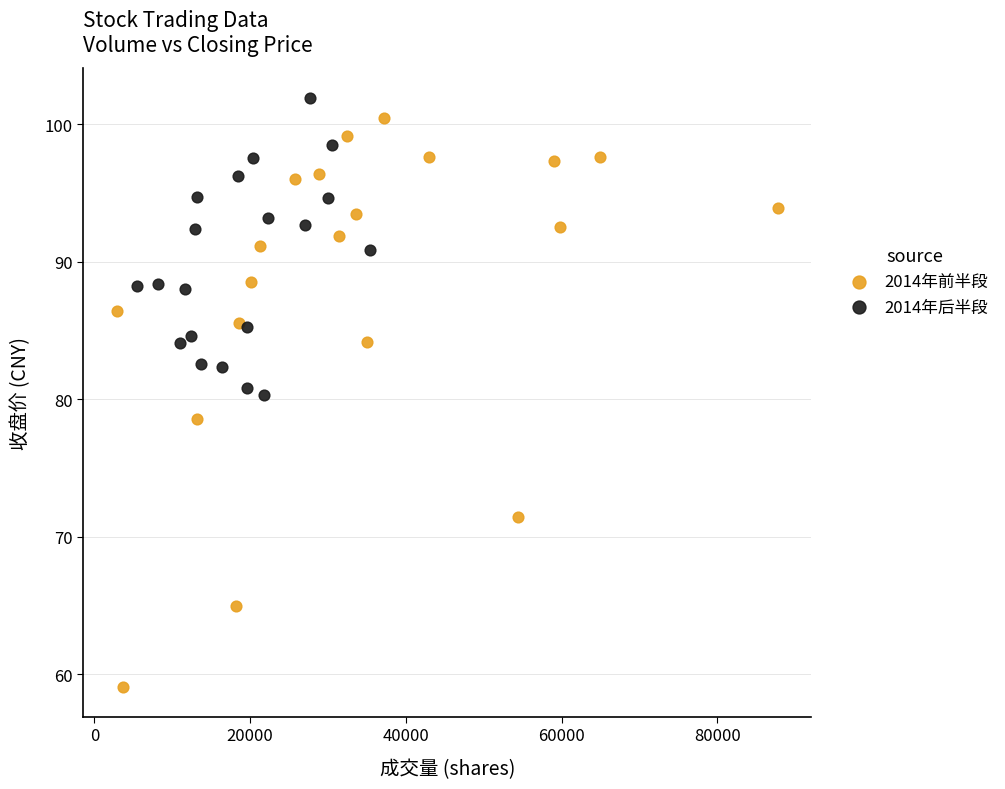

Which series has the largest Y range (max minus min)?

2014年前半段